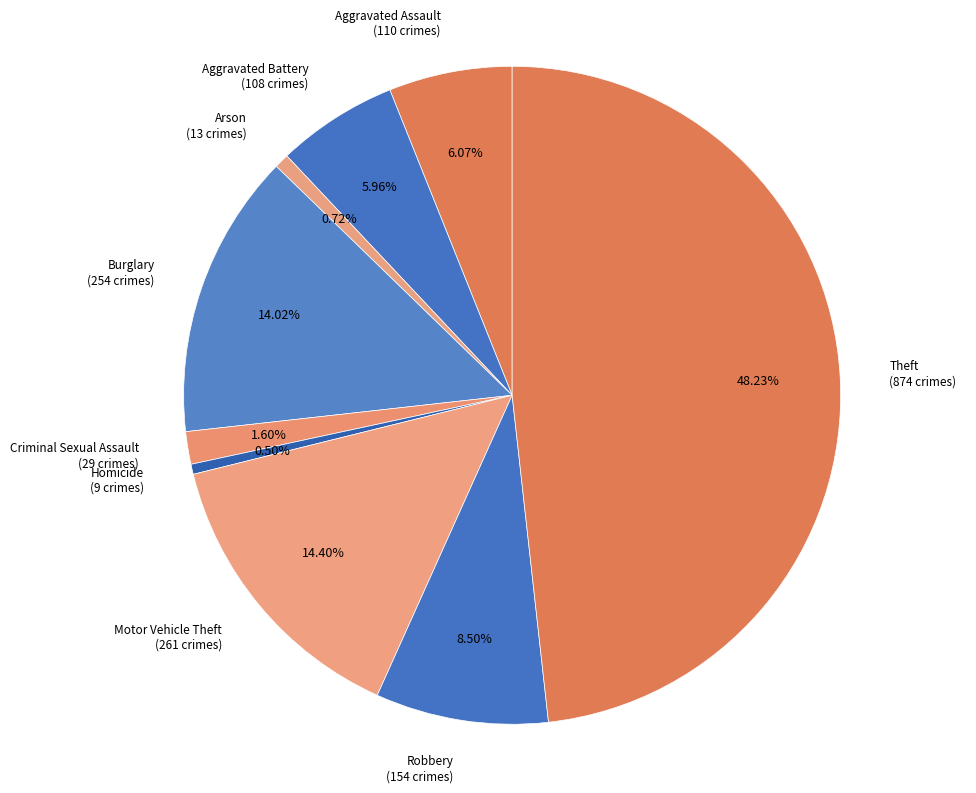

Does Aggravated Assault represent more than half of the total?

No